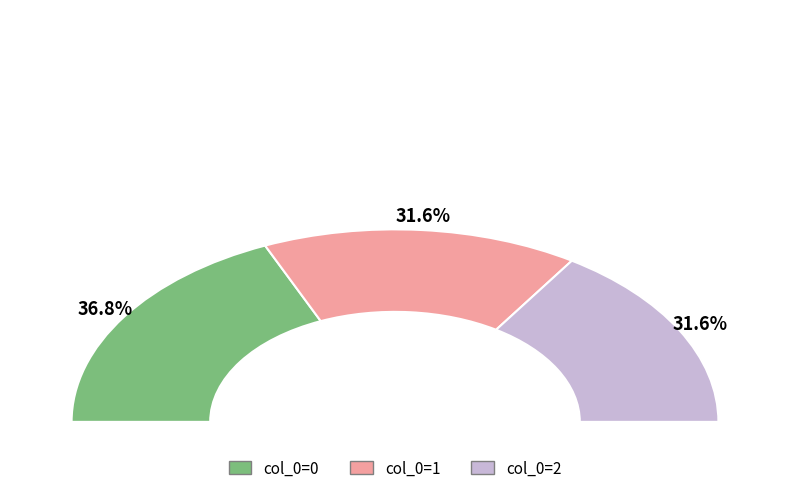

Is 4 the majority of the pie?

No